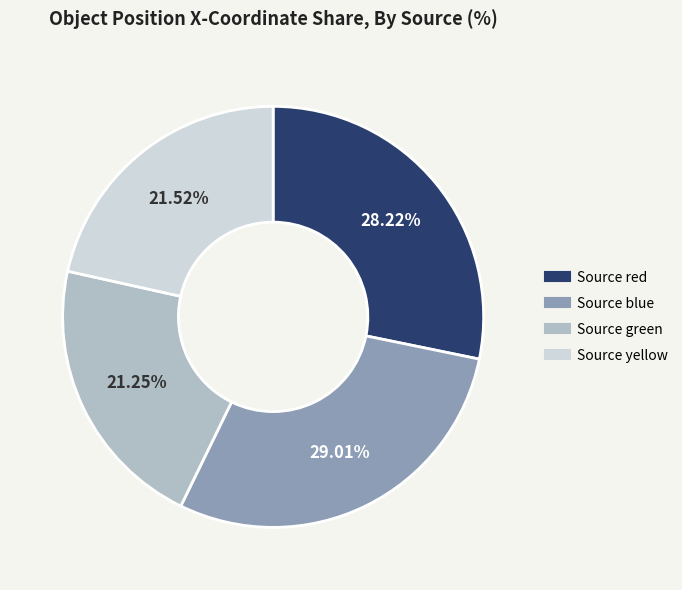

Is there a majority slice in this chart?

No